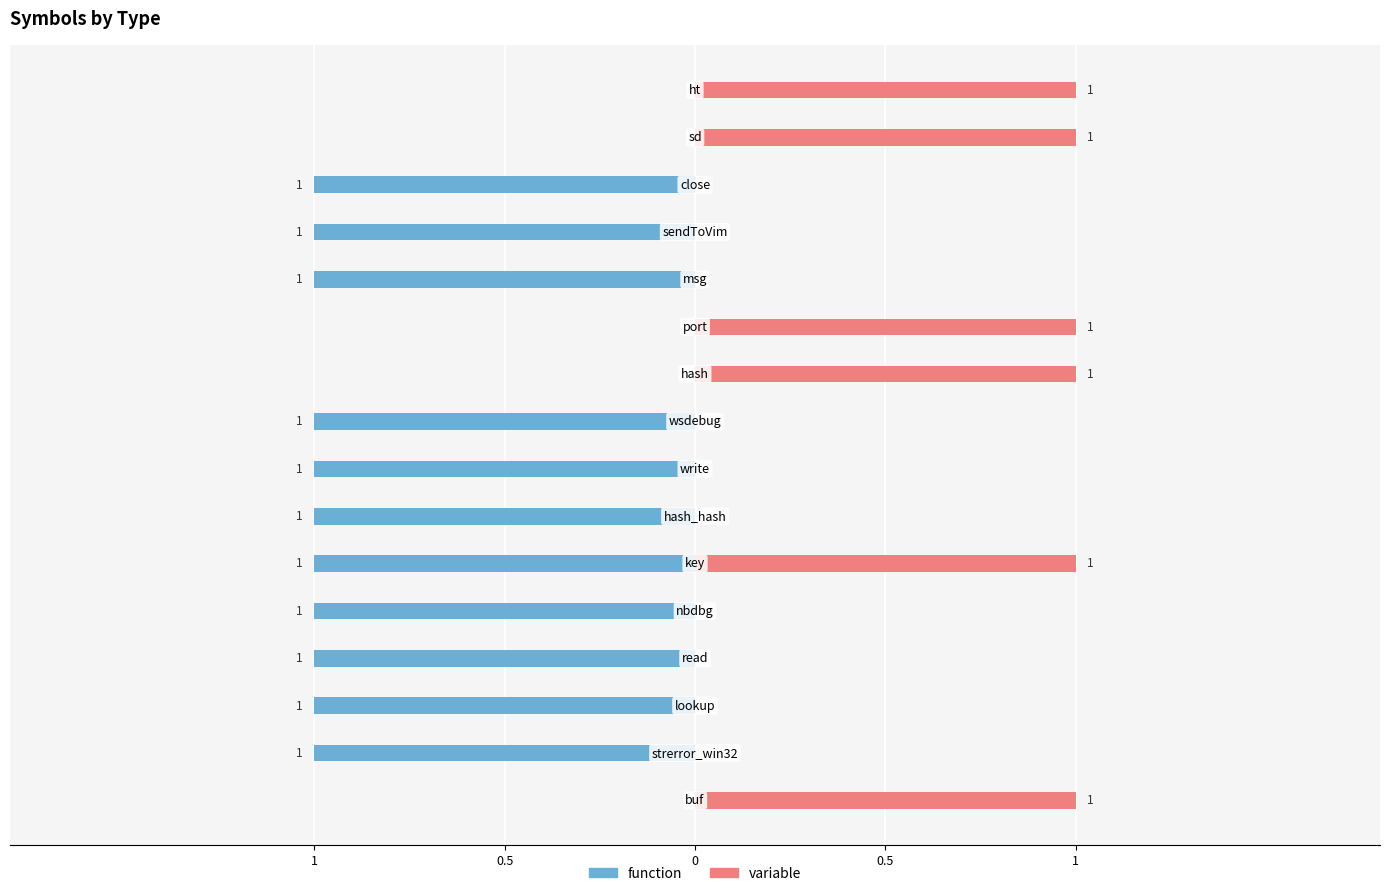

The value of variable at 13 is 1. True or false?

False